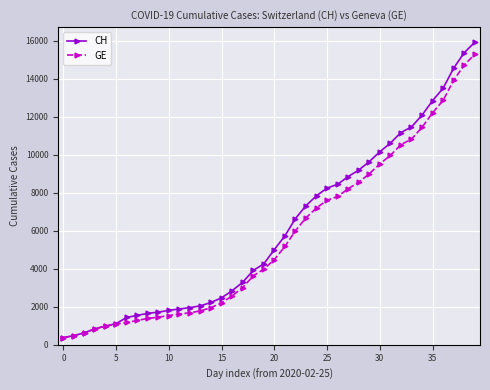

What is the value of the GE point at the 27th from the left?

7807